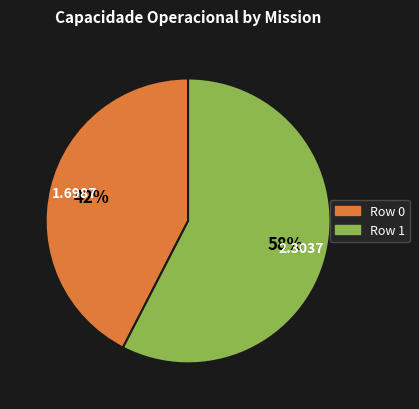

To the nearest percent, what is the average slice percentage?

50%